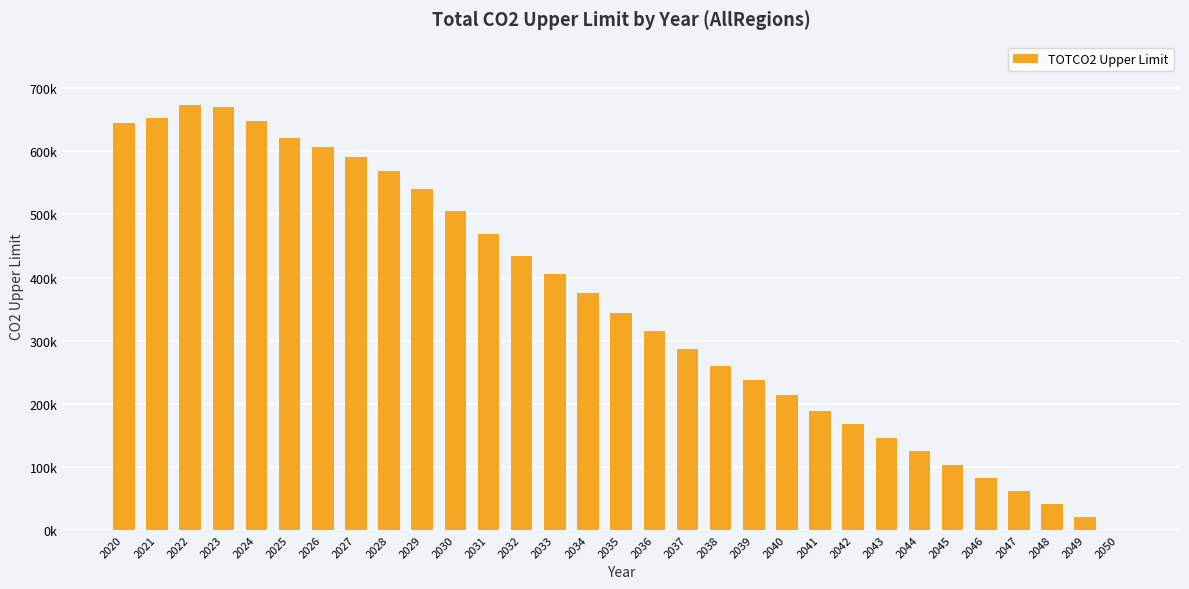

Are the bars horizontal?

No